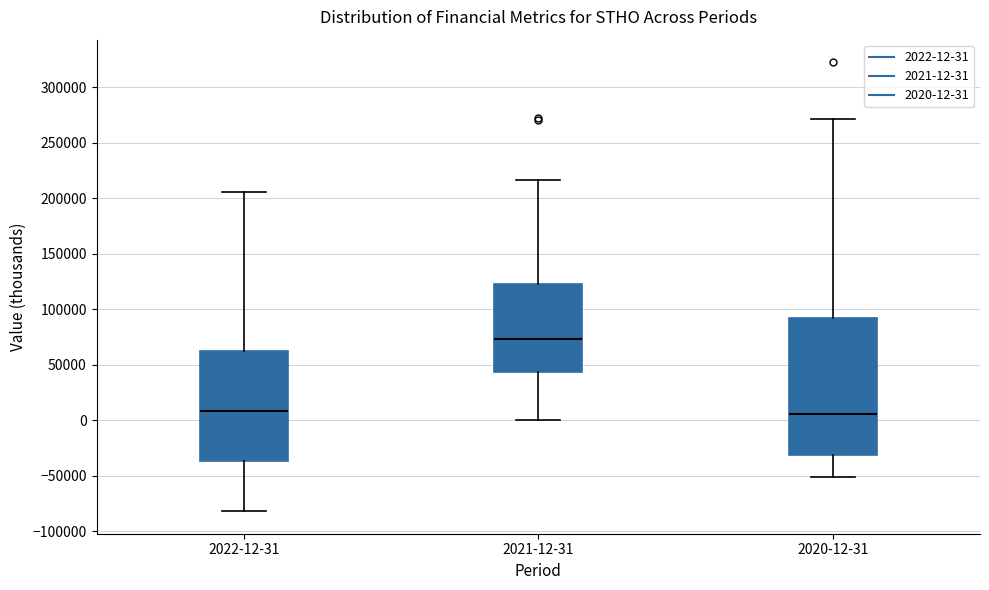

Reading left to right, transcribe this box plot: for each box, give where its median line is, the range the box spans, and where its two whiskers end, as read against the y-axis. The values are not printed on the chart, so give them approximately, as read against the axis.

2022-12-31: median 10000, box -35000 to 60000, whiskers -80000 to 205000
2021-12-31: median 75000, box 45000 to 125000, whiskers 0 to 215000
2020-12-31: median 5000, box -30000 to 90000, whiskers -50000 to 270000